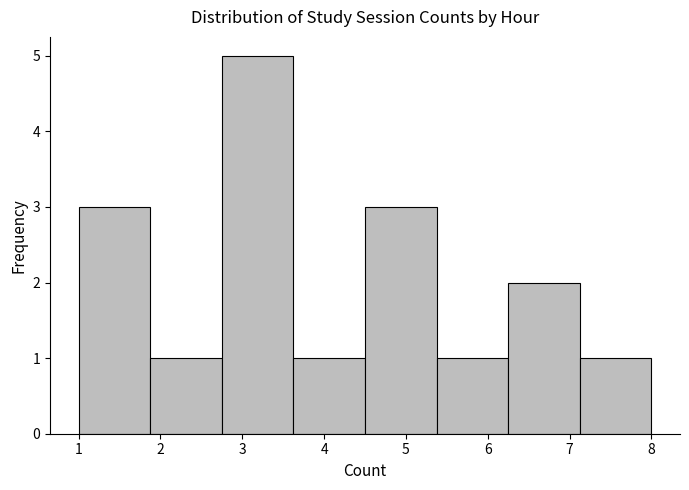

Reading left to right, list every bar in this chart as the range it spans on the x-axis followed by its height. Neither the bar edges nor the heights are printed on the chart, so give them approximately, as read against the axes.

1.0 to 1.9: 3
1.9 to 2.8: 1
2.8 to 3.6: 5
3.6 to 4.5: 1
4.5 to 5.4: 3
5.4 to 6.3: 1
6.3 to 7.1: 2
7.1 to 8.0: 1